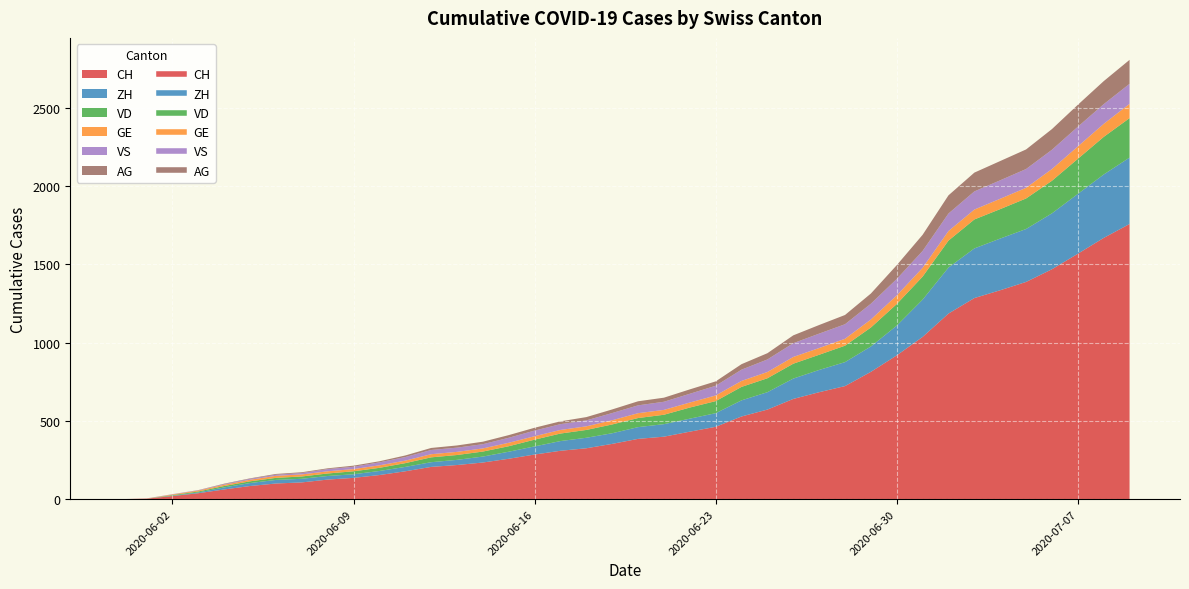

Which series has the widest spread of values?

CH